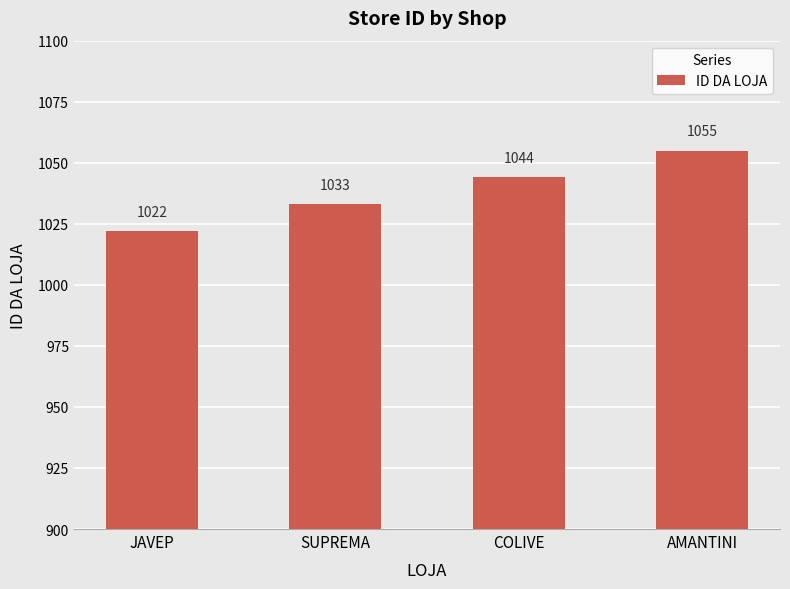

Does the chart contain any negative values?

No